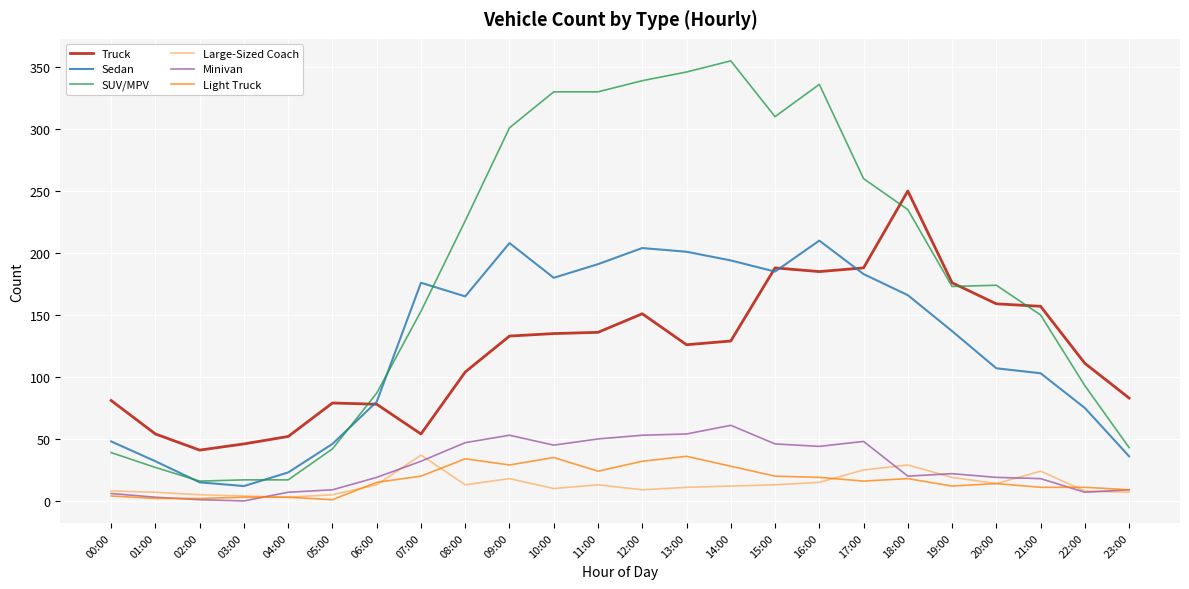

Which series has the widest spread of values?

SUV/MPV